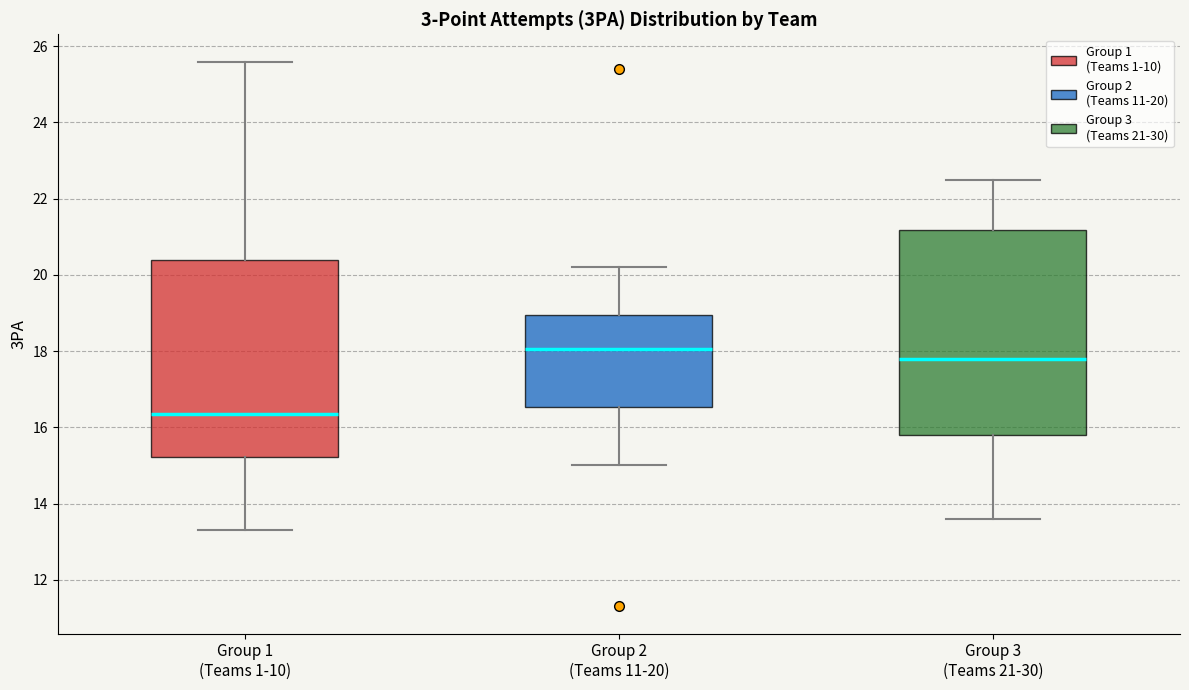

Which box has the lowest median line?

Group 1 (Teams 1-10)